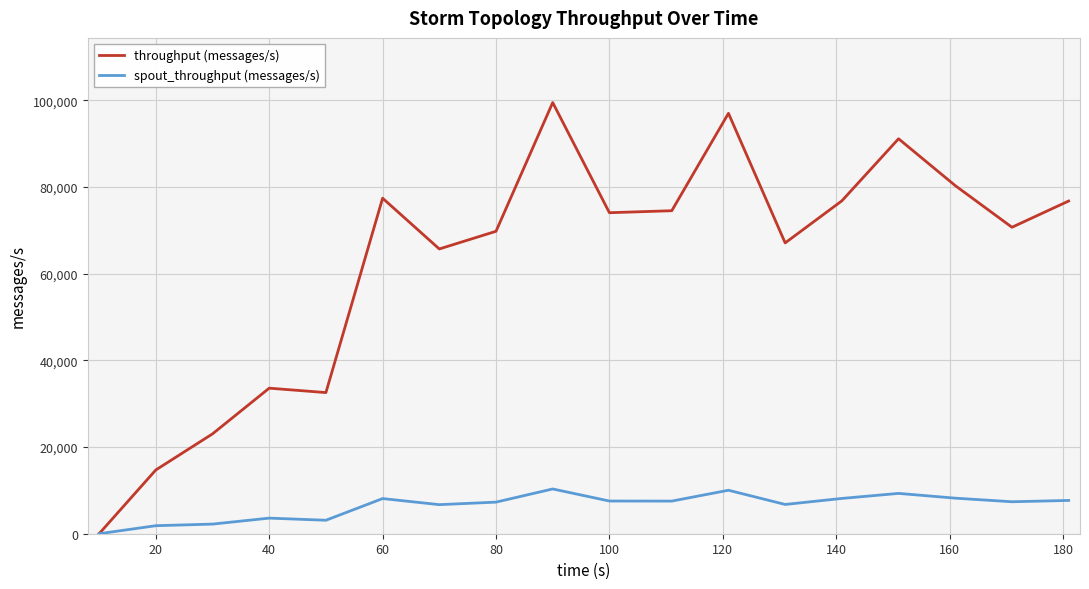

What is the maximum value shown in the chart?

99482